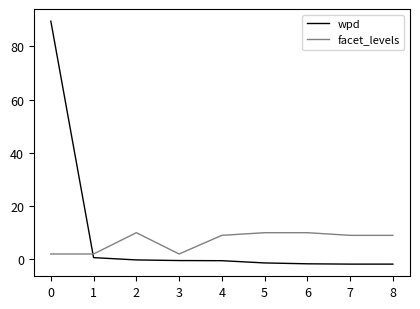

Count the number of categories in the chart.

9